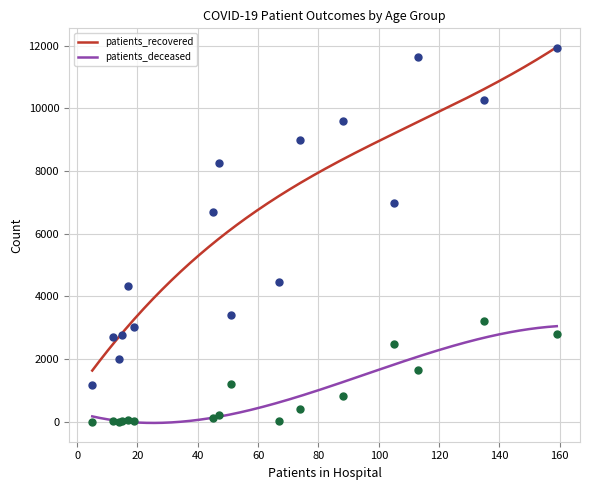

At how many categories does at least one series exceed 11278?

2